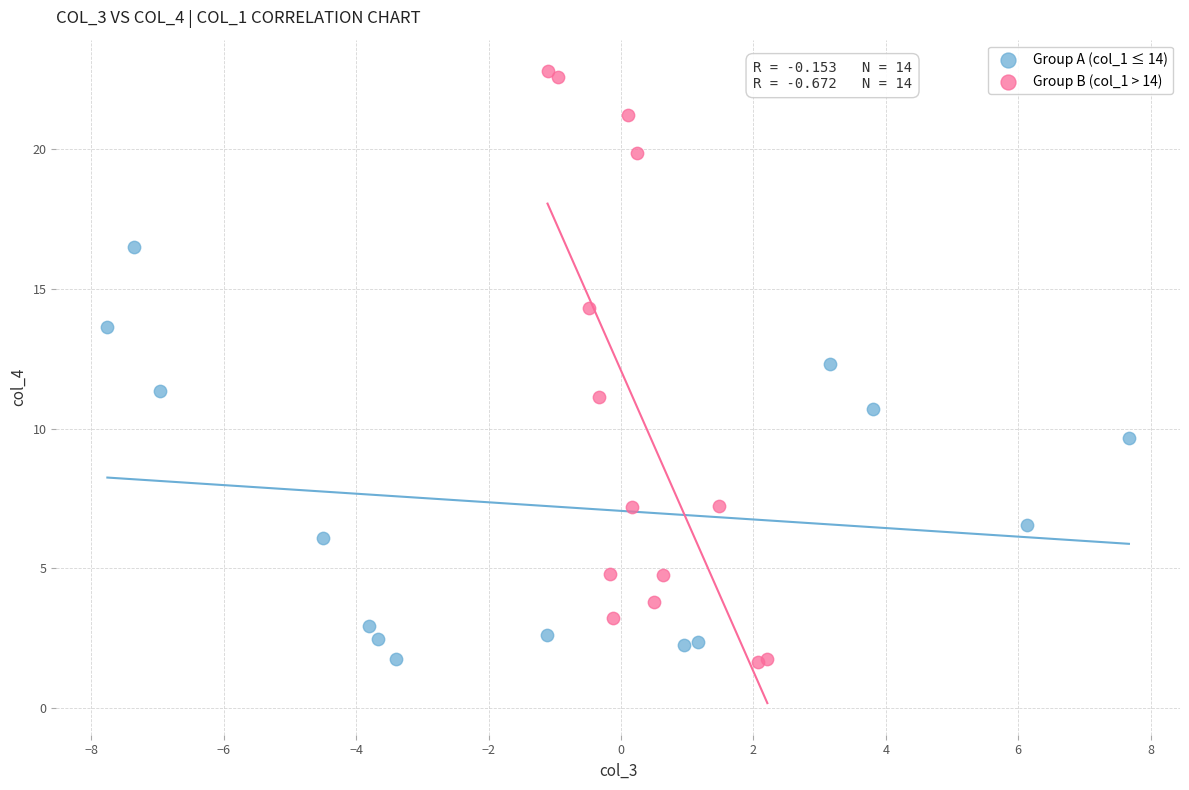

Which series contains the highest Y value?

Group B (col_1 > 14)